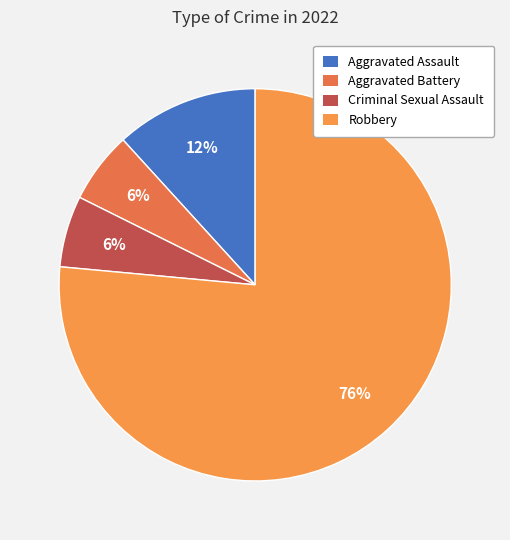

Which category has the biggest portion of the pie?

Robbery